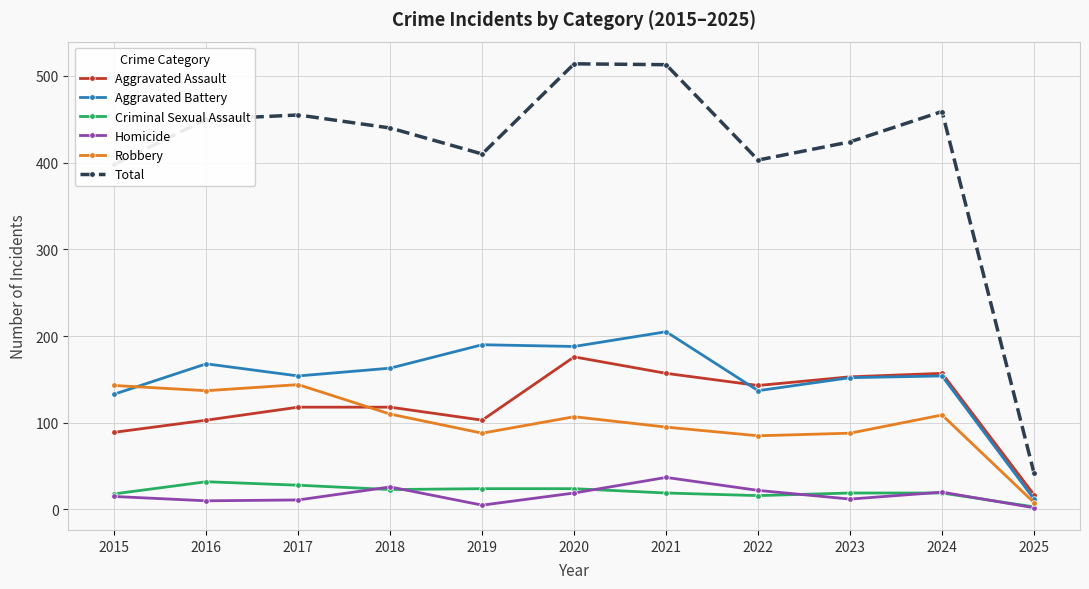

Is it true that Total equals 410 at 2019?

True